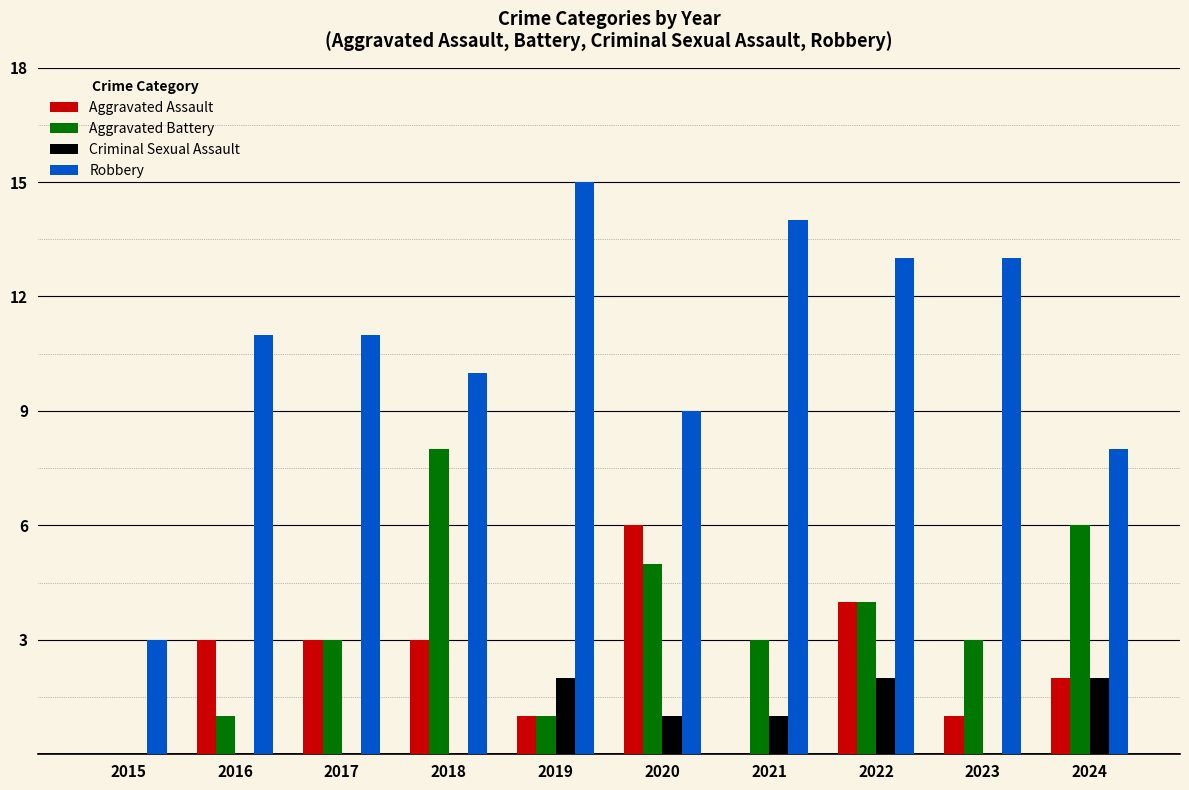

True or false: Robbery has a value of 13 at 2023.

True